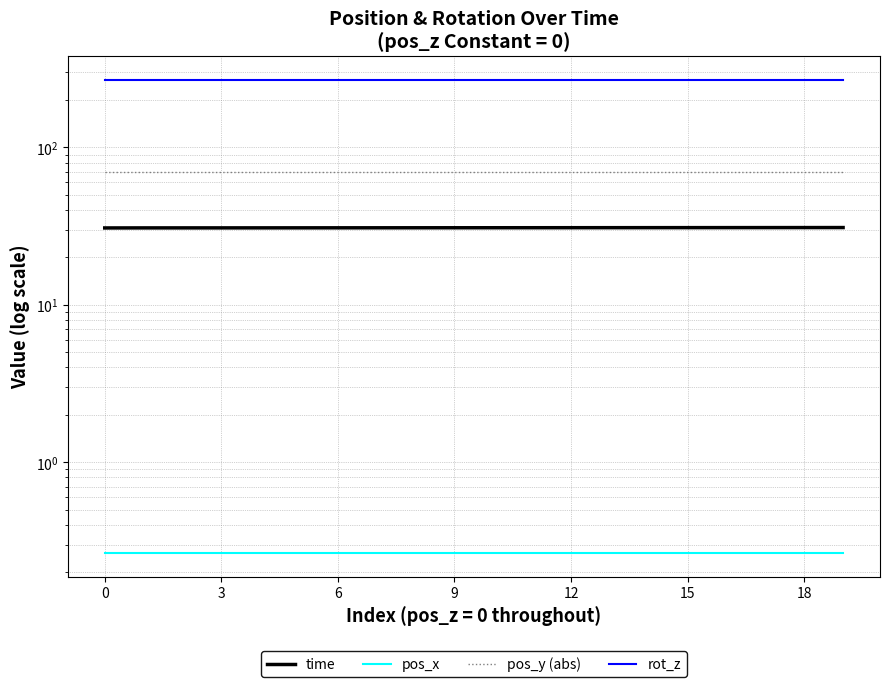

True or false: pos_y (abs) and rot_z cross at least once.

False